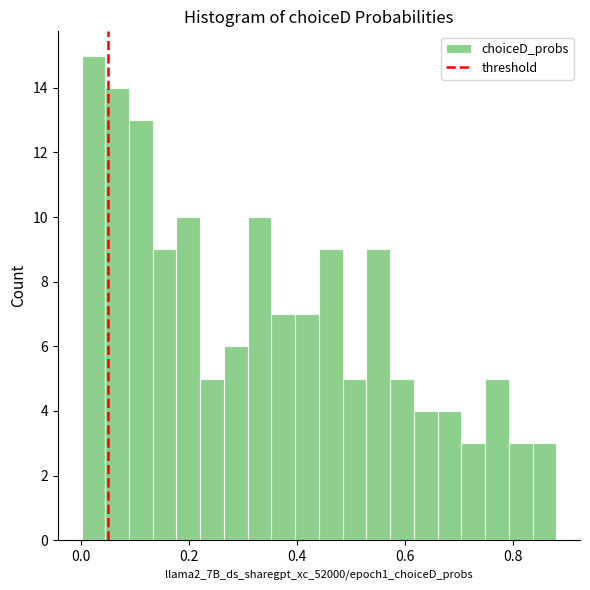

Read against the x-axis, roughly where is the centre of the tallest bar?

0.02